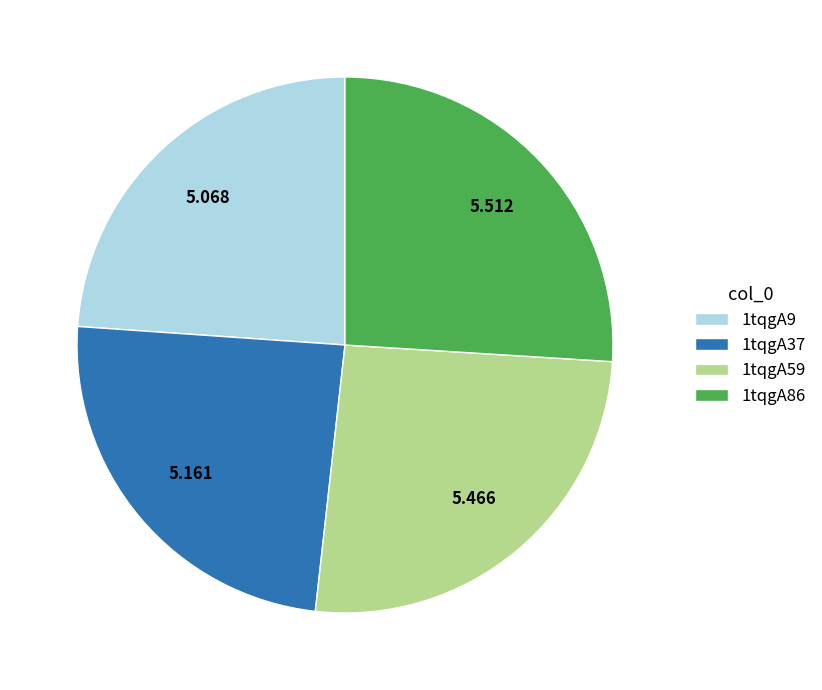

Does 1tqgA86 represent more than half of the total?

No